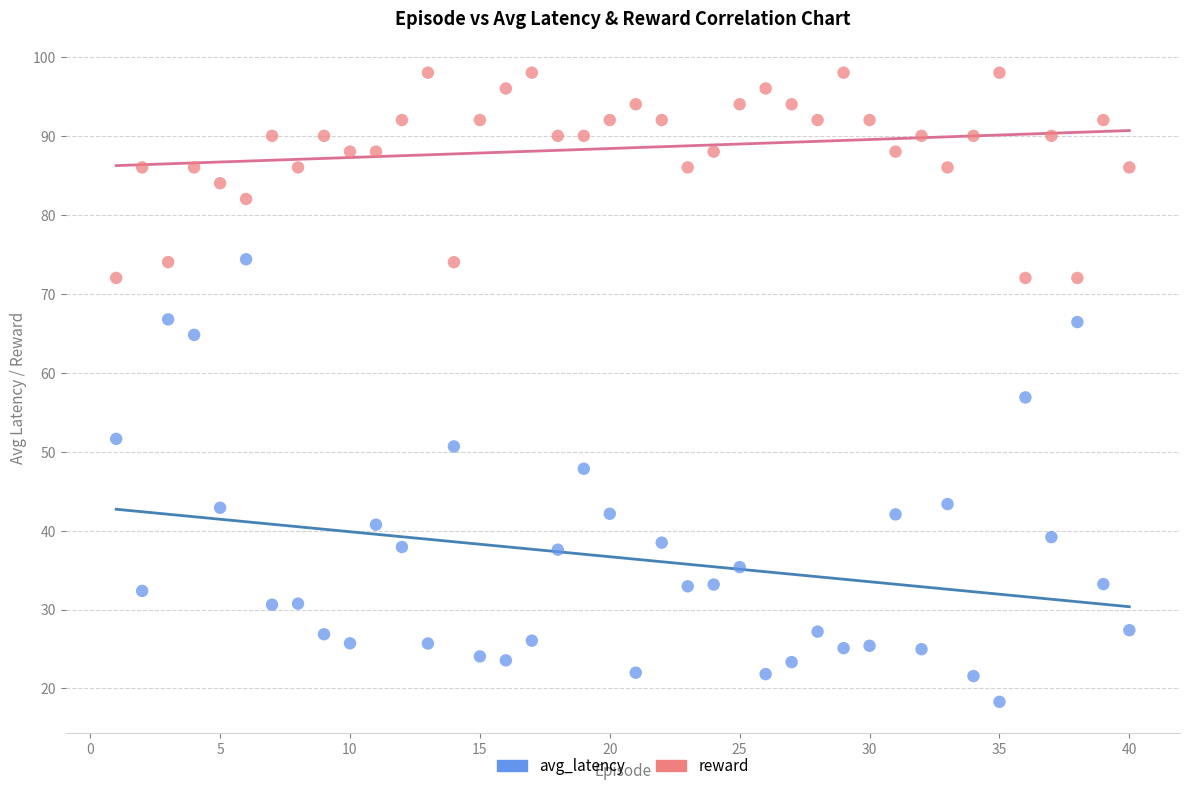

Which series has the widest spread of Y values?

avg_latency